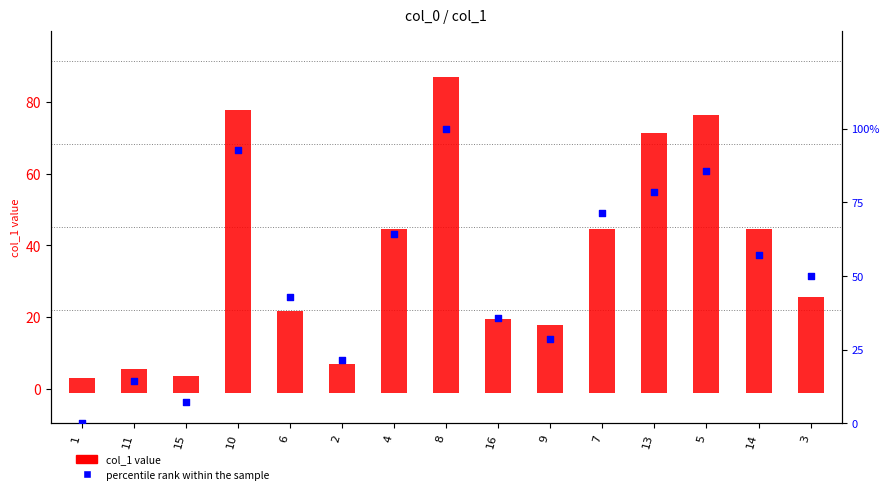

Which series contains the lowest Y value?

percentile rank within the sample